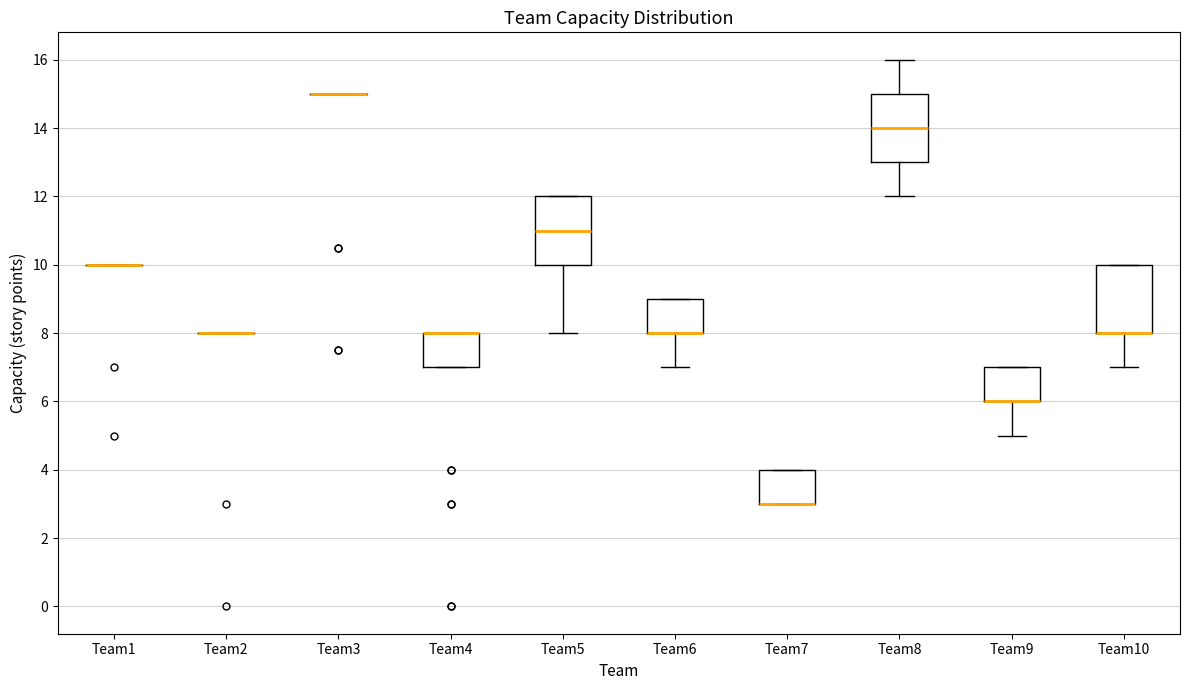

Reading left to right, read every box against the y-axis: the position of its median line, the range the box covers, and the ends of its whiskers. The values are not printed on the chart, so give them approximately, as read against the axis.

Team1: box collapsed to a line at 10, whiskers 10 to 10
Team2: box collapsed to a line at 8, whiskers 8 to 8
Team3: box collapsed to a line at 15, whiskers 15 to 15
Team4: median 8 (drawn on the box's upper edge), box 7 to 8, whiskers 7 to 8
Team5: median 11, box 10 to 12, whiskers 8 to 12
Team6: median 8 (drawn on the box's lower edge), box 8 to 9, whiskers 7 to 9
Team7: median 3 (drawn on the box's lower edge), box 3 to 4, whiskers 3 to 4
Team8: median 14, box 13 to 15, whiskers 12 to 16
Team9: median 6 (drawn on the box's lower edge), box 6 to 7, whiskers 5 to 7
Team10: median 8 (drawn on the box's lower edge), box 8 to 10, whiskers 7 to 10